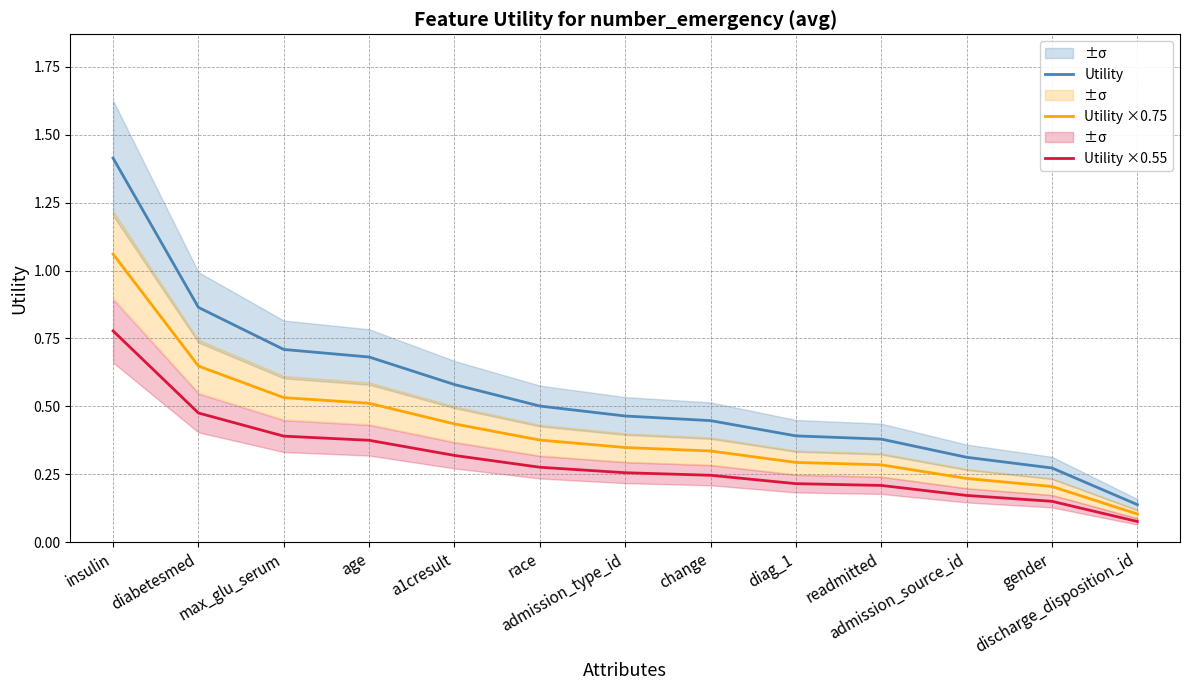

True or false: Utility and Utility ×0.75 cross at least once.

False